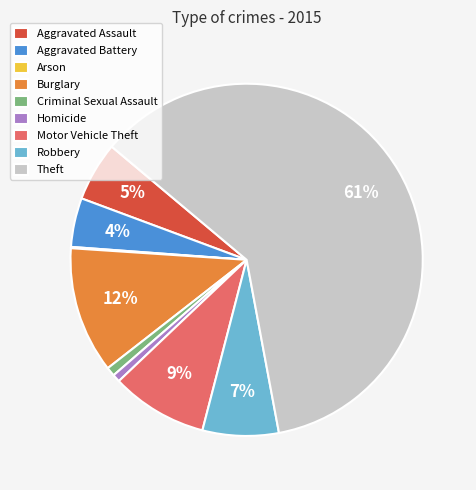

Is the sum of Burglary and Homicide greater than half?

No